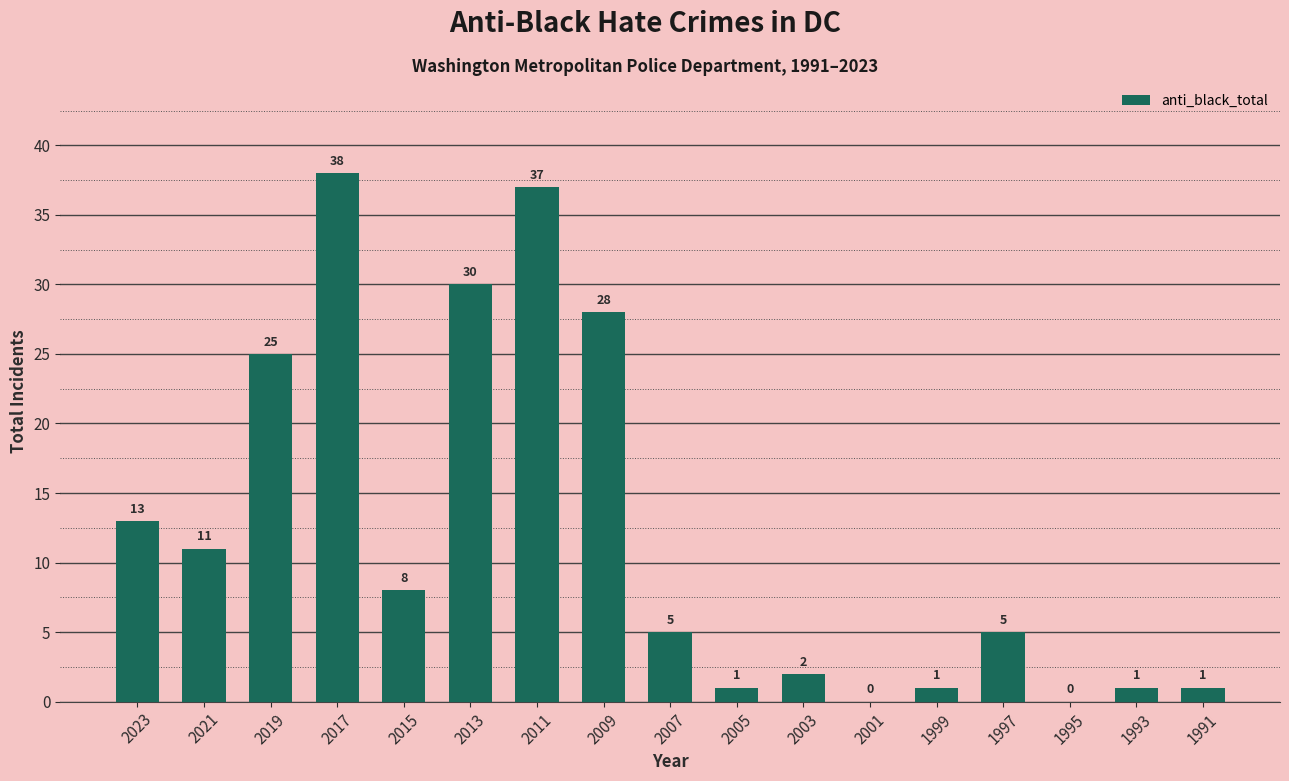

What is the change in value from 2009 to 1993?

-27